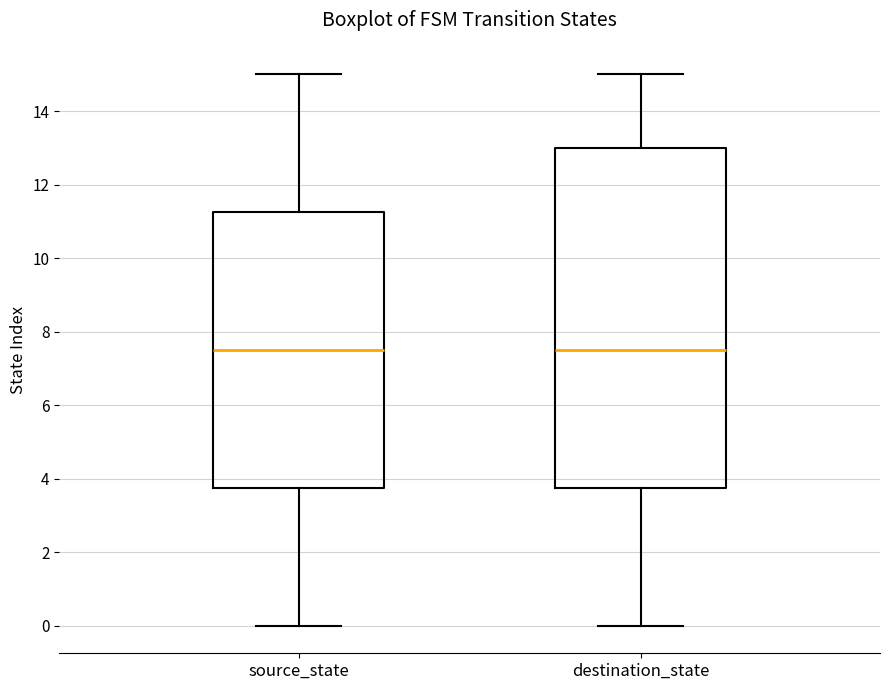

Where is the lower edge of the box for destination_state on the y-axis? The values are not printed on the chart, so give them approximately, as read against the axis.

3.8